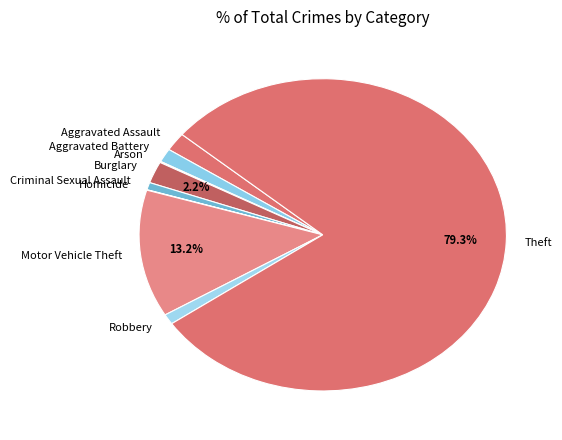

How much of the chart is everything except Burglary?

97.8%